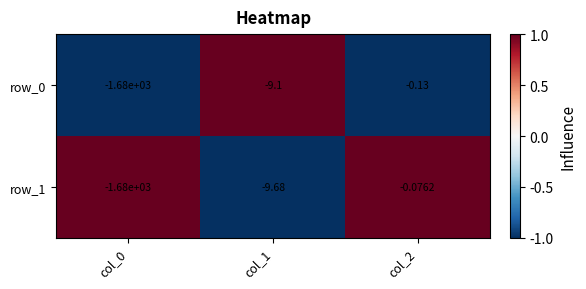

Which category has the highest value across all series?

col_2